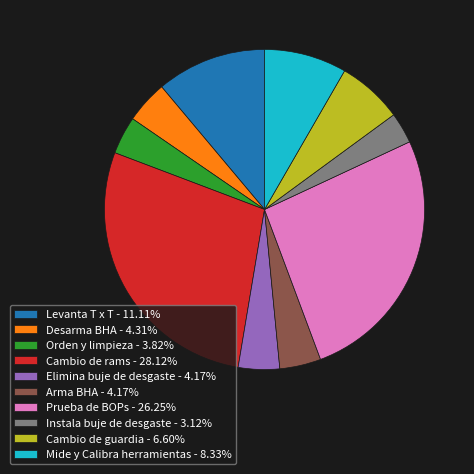

Which category has the smallest portion of the pie?

Instala buje de desgaste